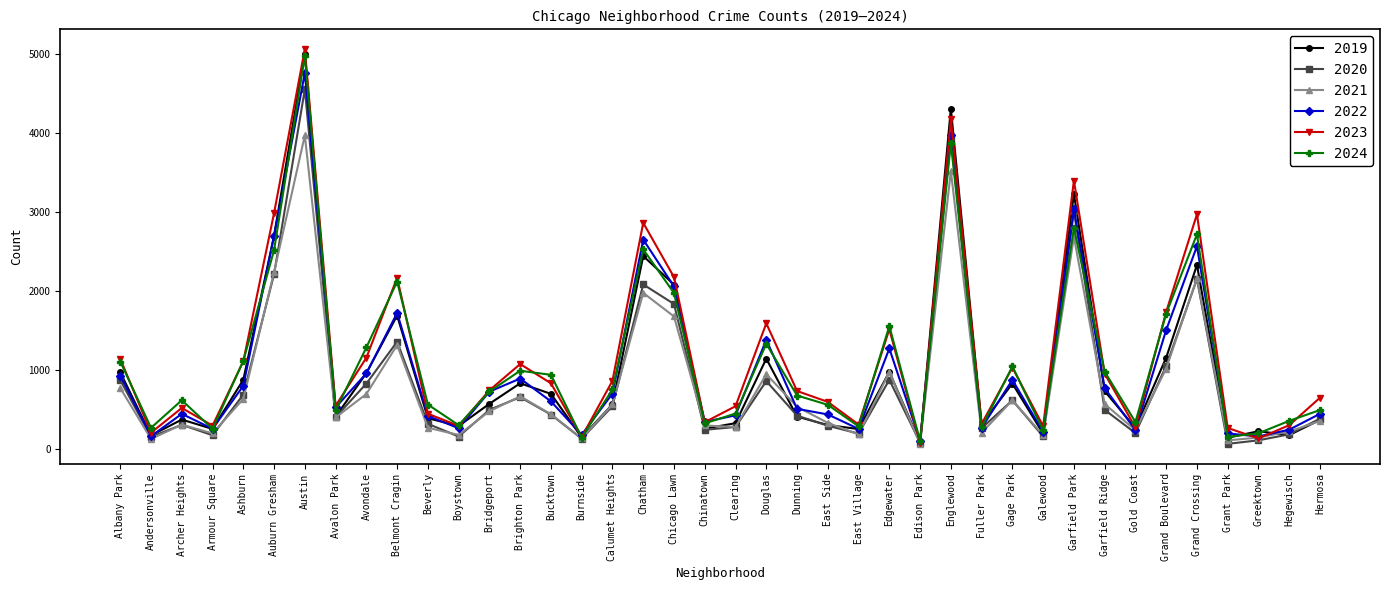

Which series has the widest spread of values?

2023